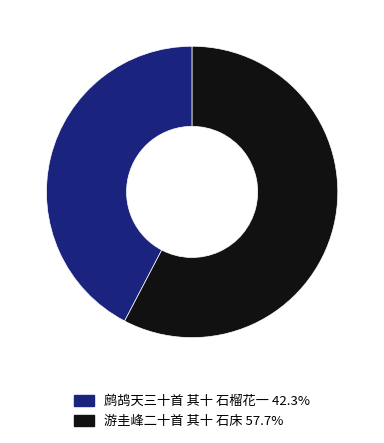

Which slice represents more than half of the pie?

游圭峰二十首 其十 石床